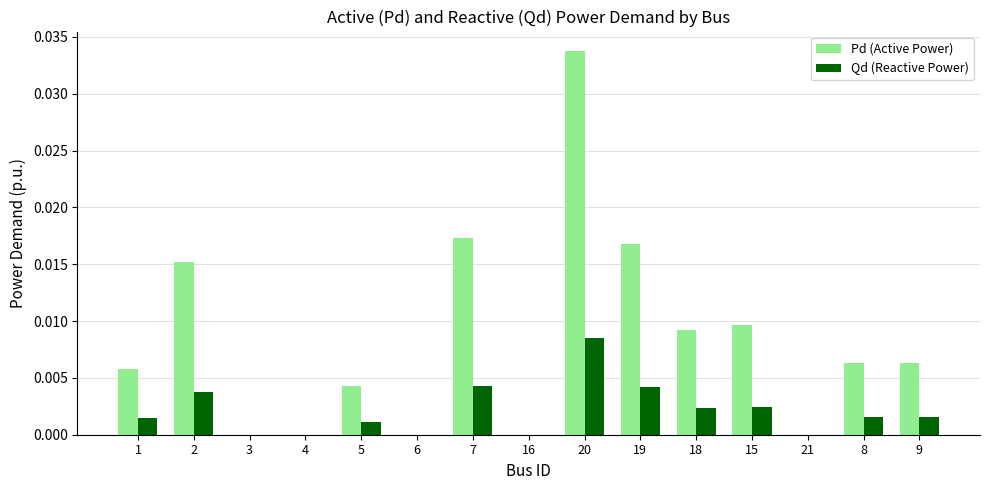

At which category is the sum across all series the highest?

20